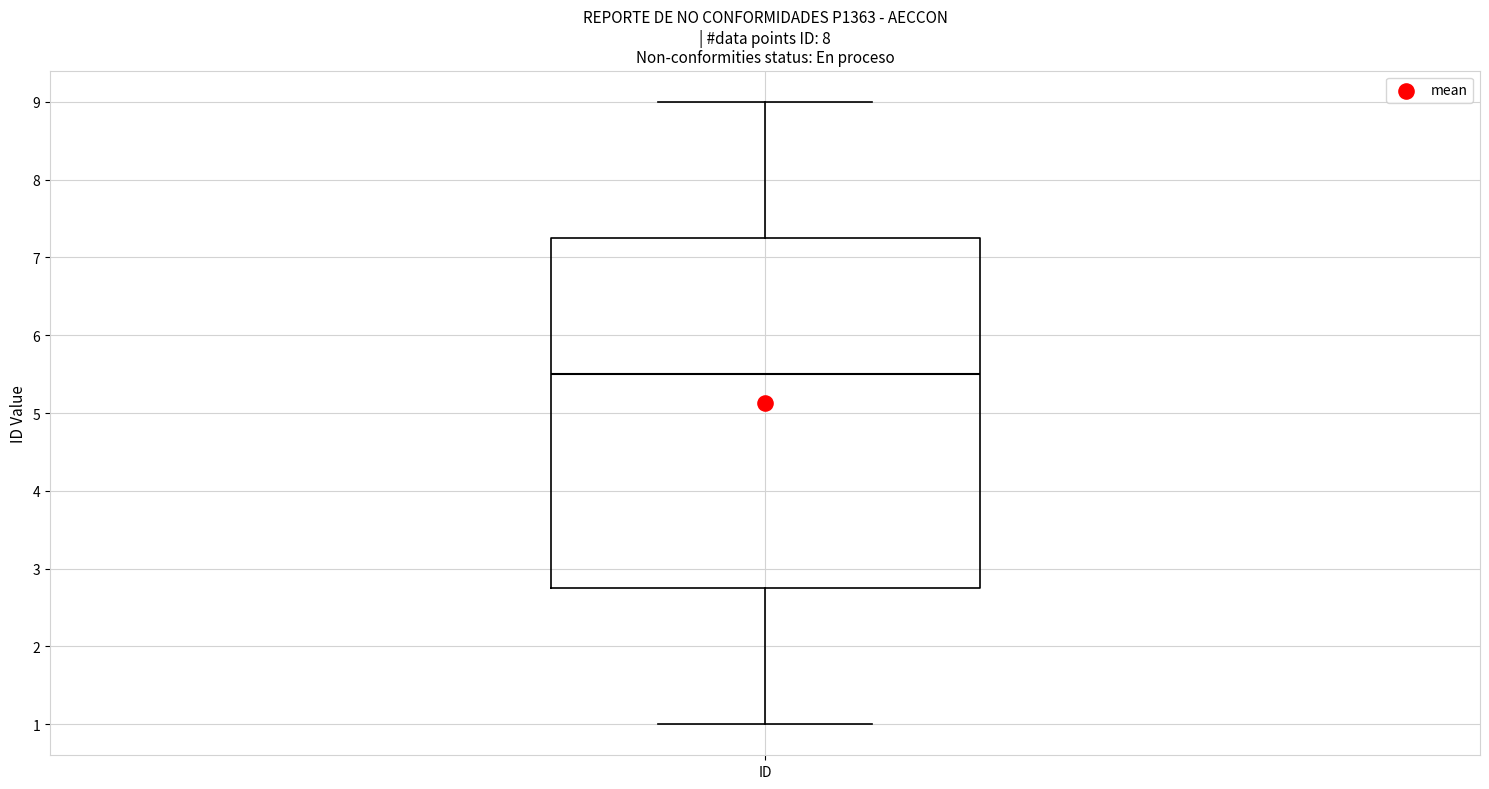

Where does the upper whisker of the box for ID end on the y-axis? The values are not printed on the chart, so give them approximately, as read against the axis.

9.0